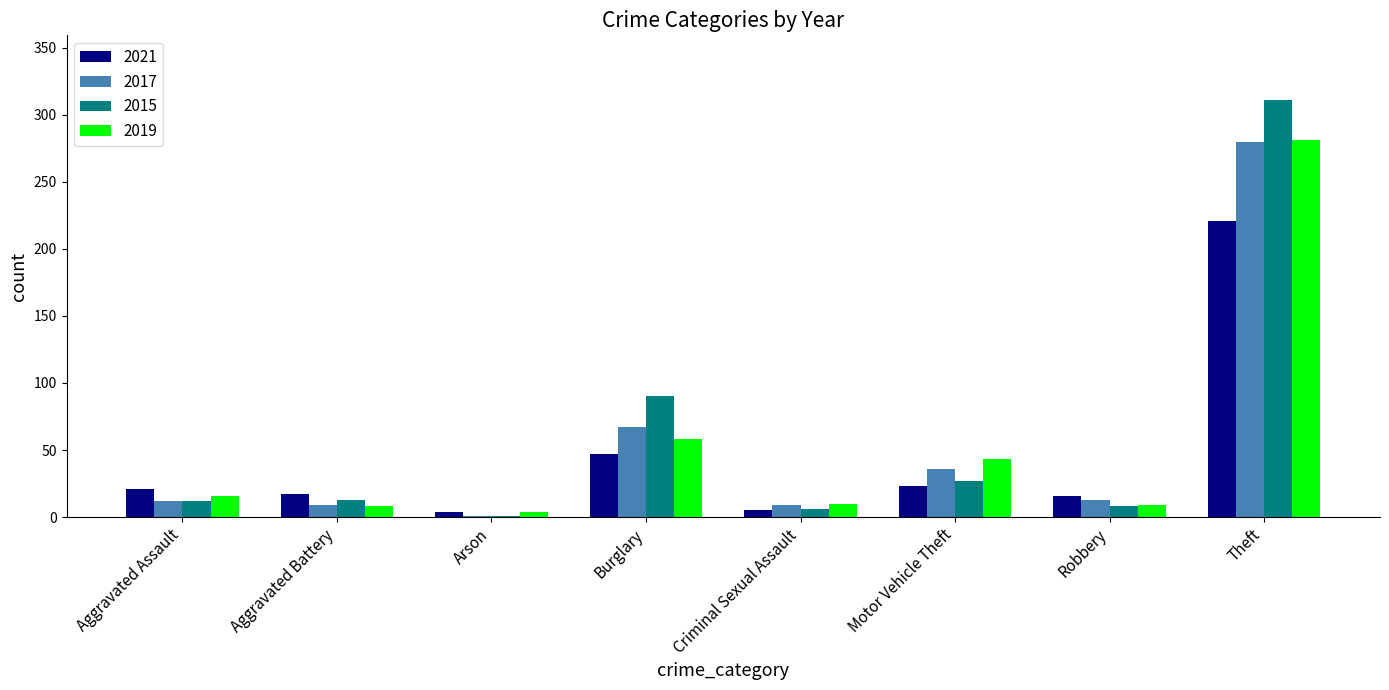

At which label does 2021 reach its peak?

Theft